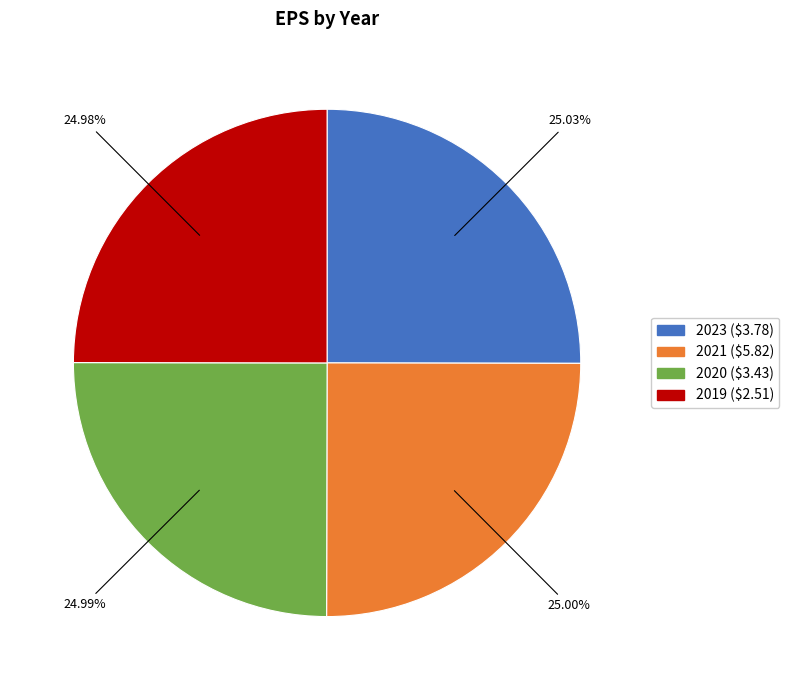

How many segments does this pie chart have?

4